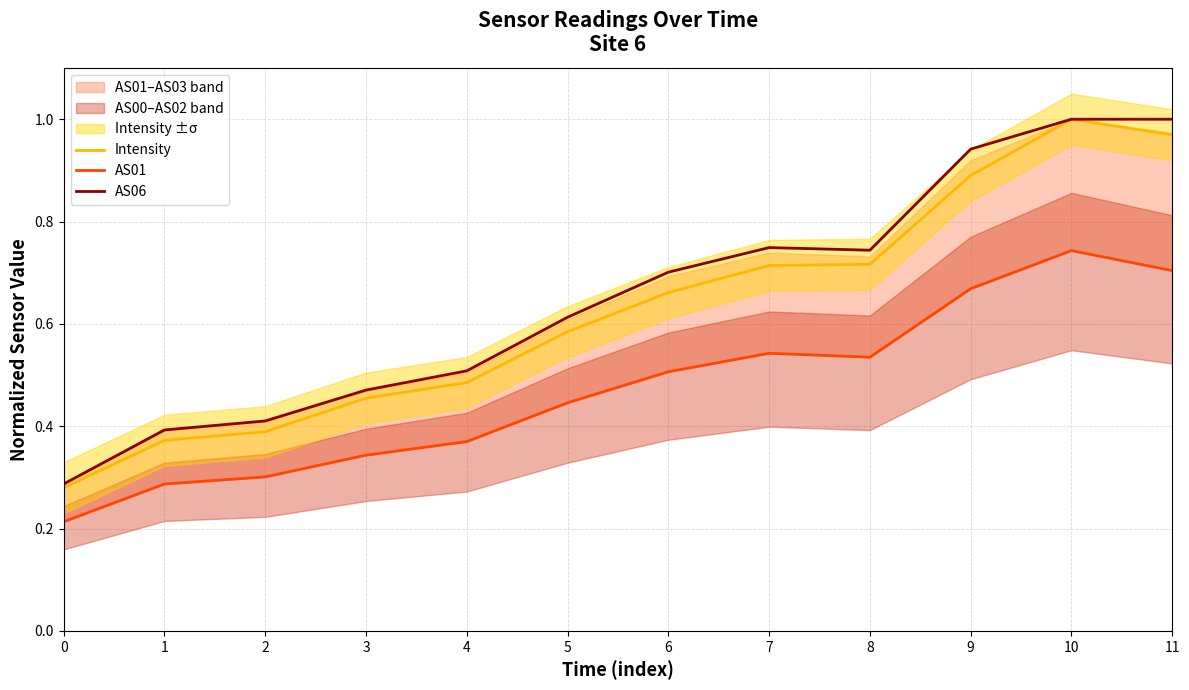

True or false: Intensity has a value of 0.1 at 1.

False